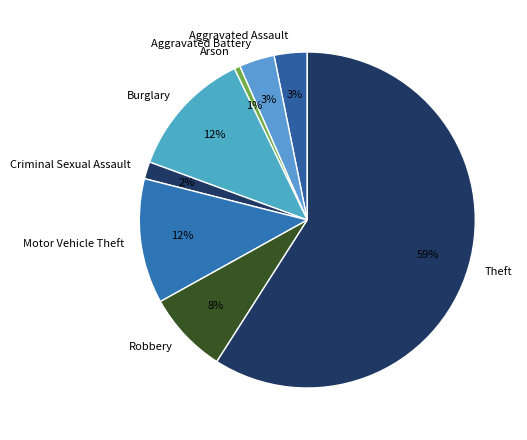

To the nearest percent, what is the average slice percentage?

12%